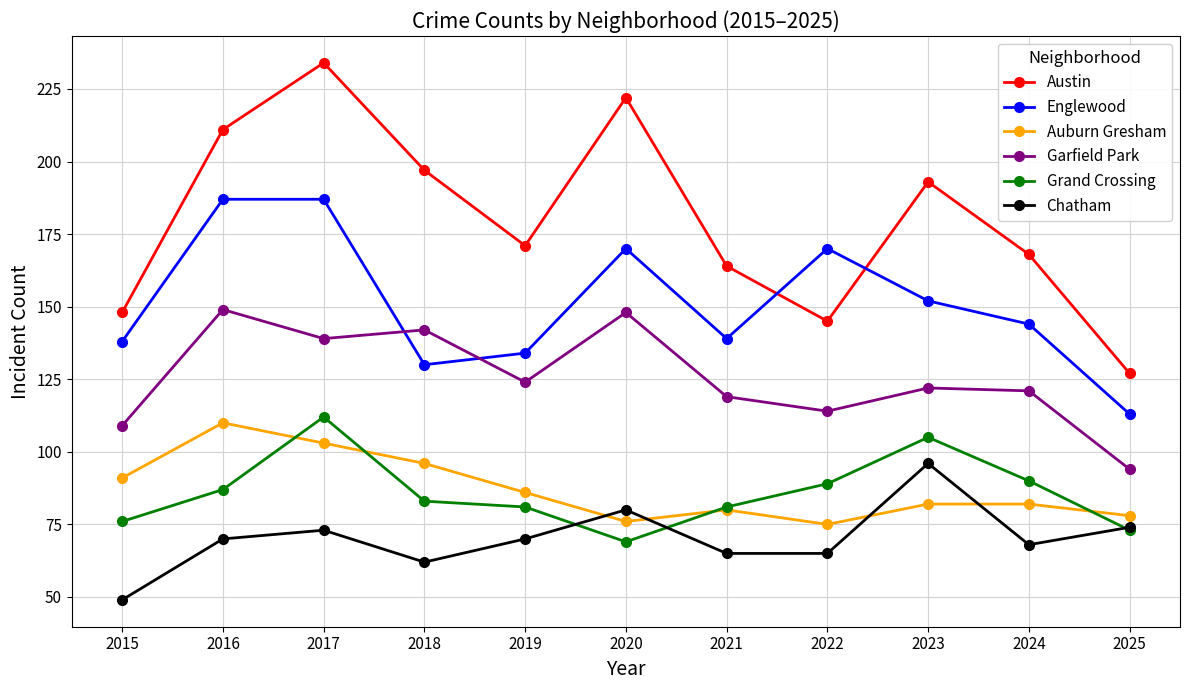

What is the minimum value for Auburn Gresham?

75